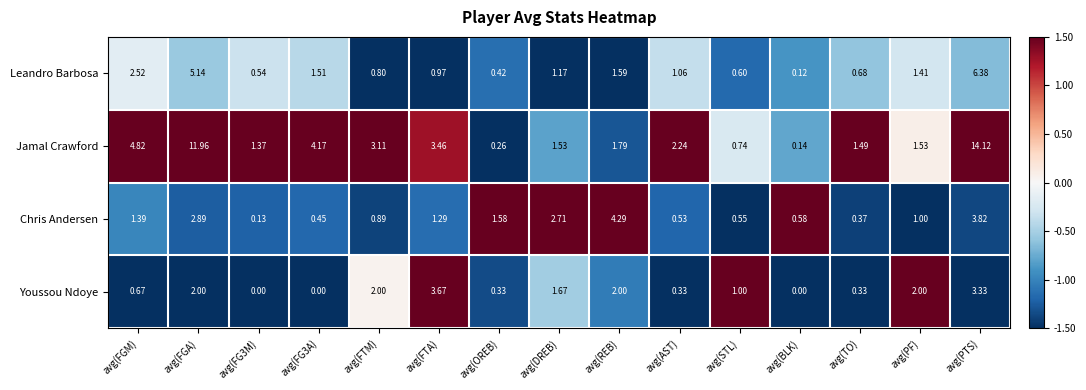

List the series in order of their peak value, lowest first.

Youssou Ndoye, Chris Andersen, Leandro Barbosa, Jamal Crawford